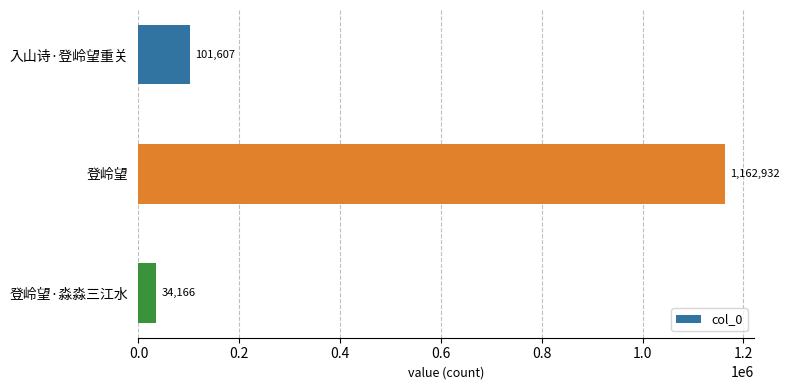

What is the difference between the maximum and minimum values?

1128766